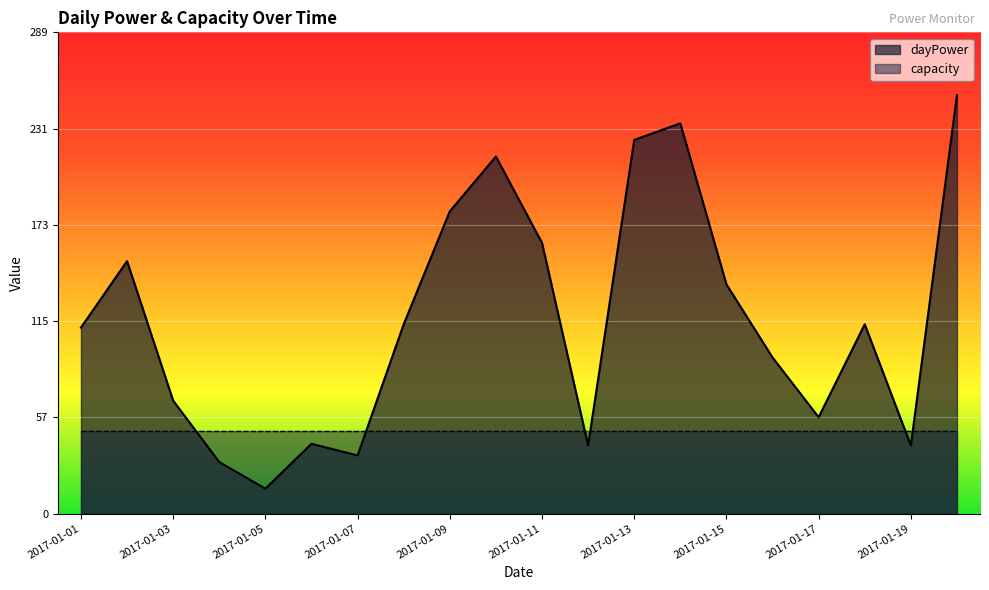

The value at 2017-01-03 is 92. True or false?

False